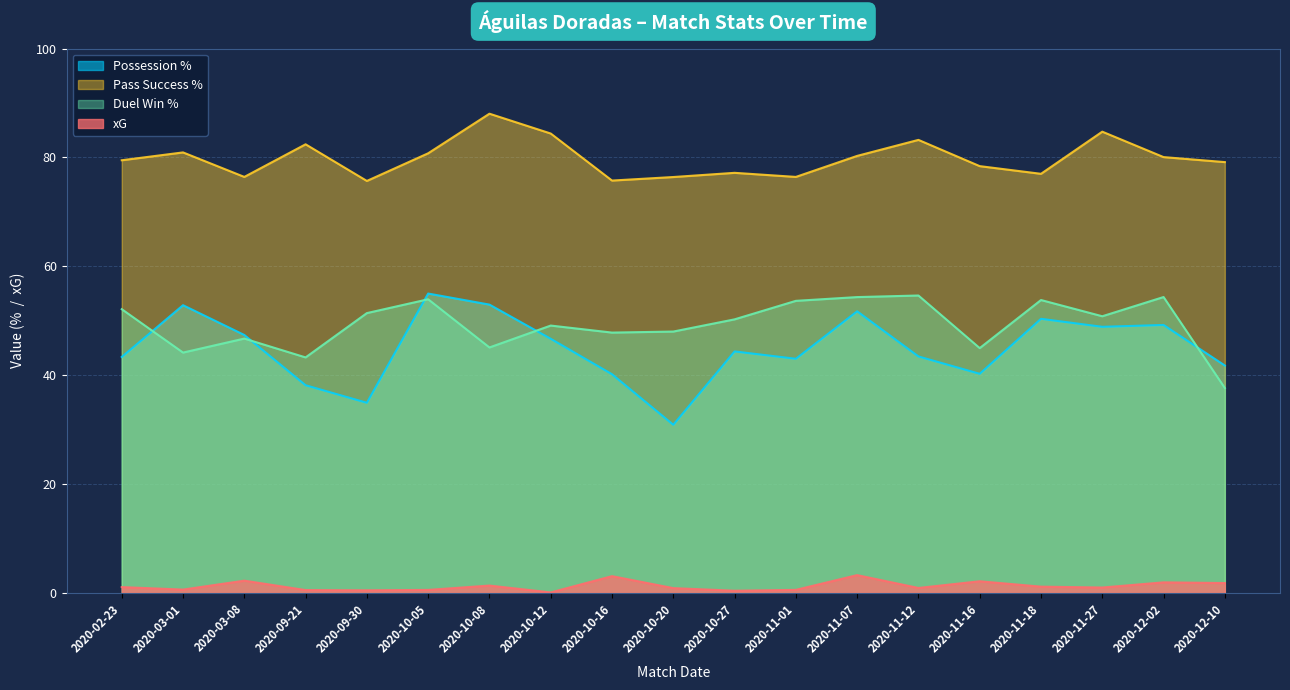

Which series has the largest total across all categories?

Pass Success %